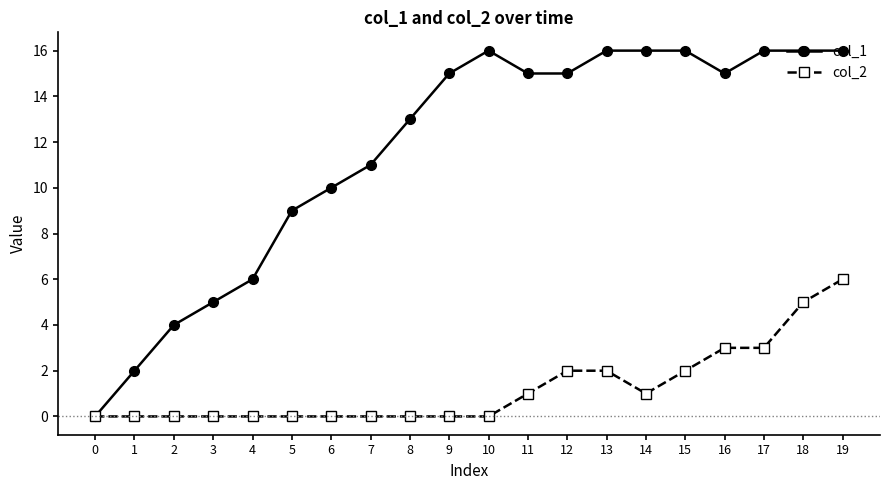

The col_1 series shows 16 at 10. True or false?

True